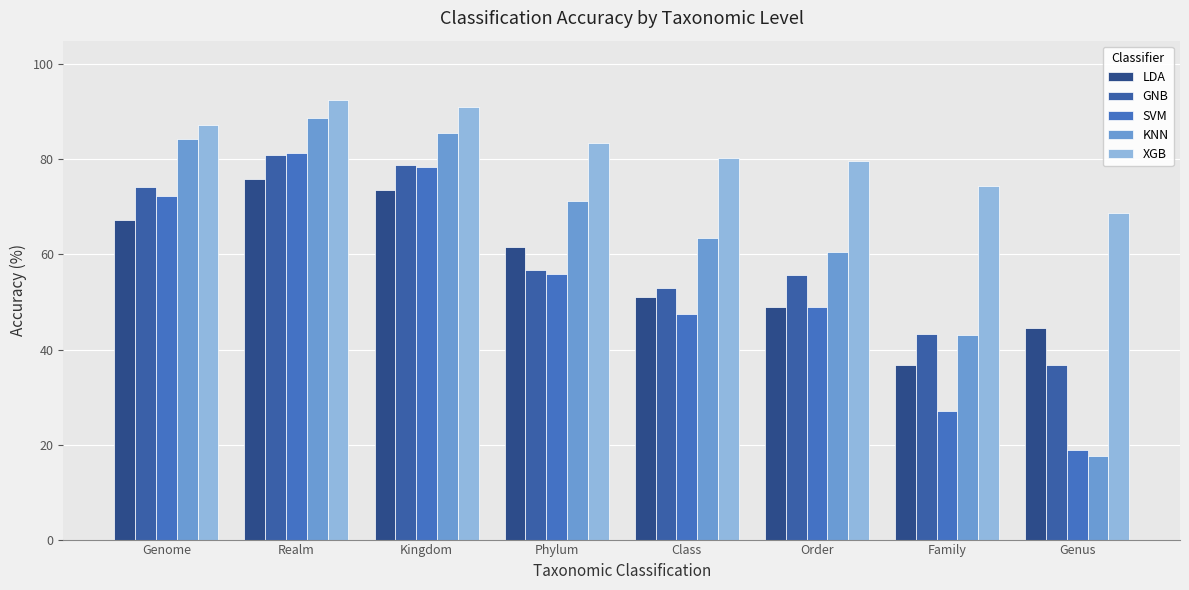

Rank the categories by SVM value from highest to lowest.

Realm, Kingdom, Genome, Phylum, Order, Class, Family, Genus